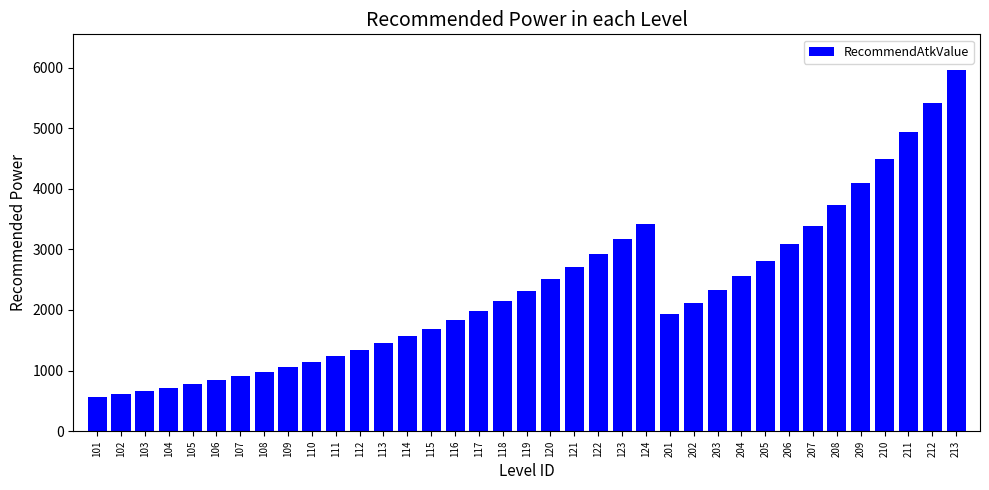

What is the value of the 33rd bar from the left?

4090